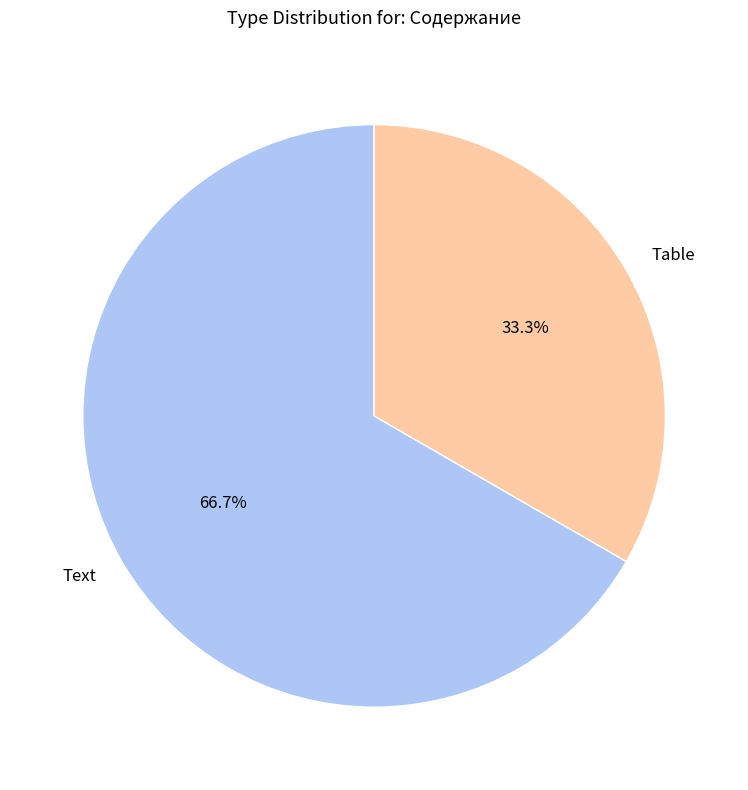

Combined, do Text and Table account for over 50%?

Yes